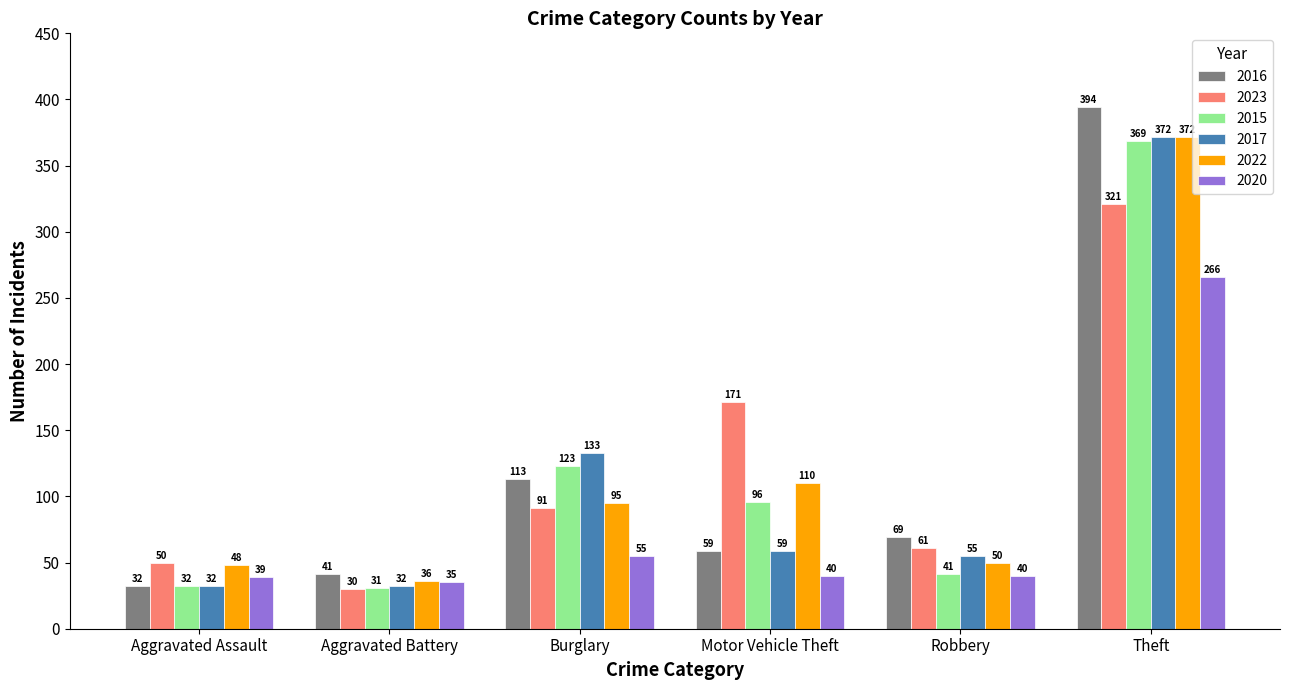

How many data points does each series have?

6